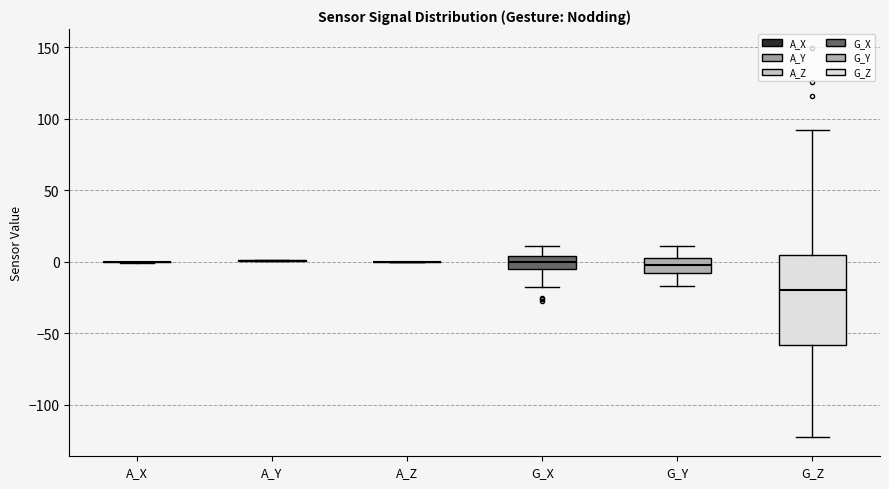

Reading left to right, transcribe this box plot: for each box, give where its median line is, the range the box spans, and where its two whiskers end, as read against the y-axis. The values are not printed on the chart, so give them approximately, as read against the axis.

A_X: box collapsed to a line at 0, whiskers 0 to 0
A_Y: box collapsed to a line at 0, whiskers 0 to 0
A_Z: box collapsed to a line at 0, whiskers 0 to 0
G_X: median 0, box -5 to 5, whiskers -15 to 10
G_Y: median 0, box -10 to 5, whiskers -15 to 10
G_Z: median -20, box -60 to 5, whiskers -125 to 90